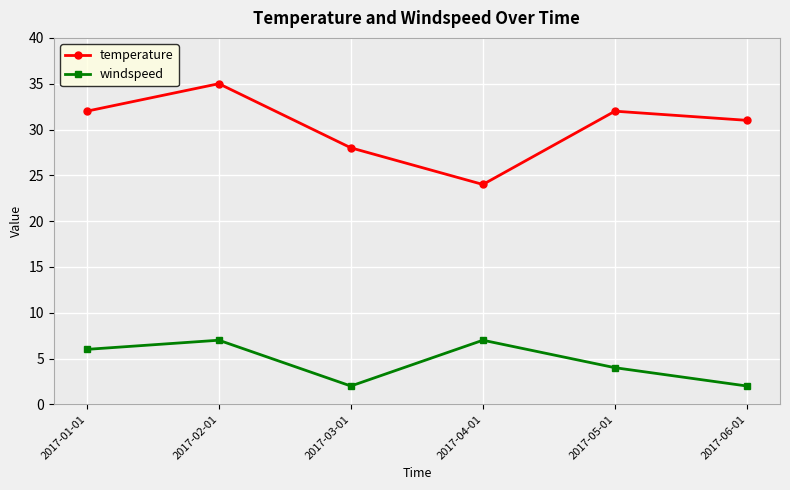

What is the label of the 1st point from the left?

2017-01-01